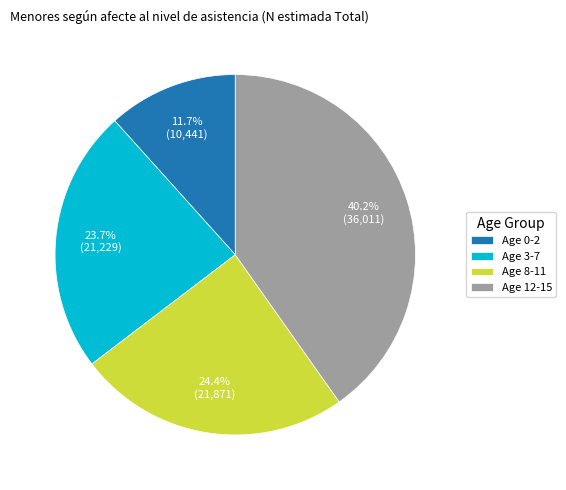

Which has a higher value, Age 3-7 or Age 0-2?

Age 3-7